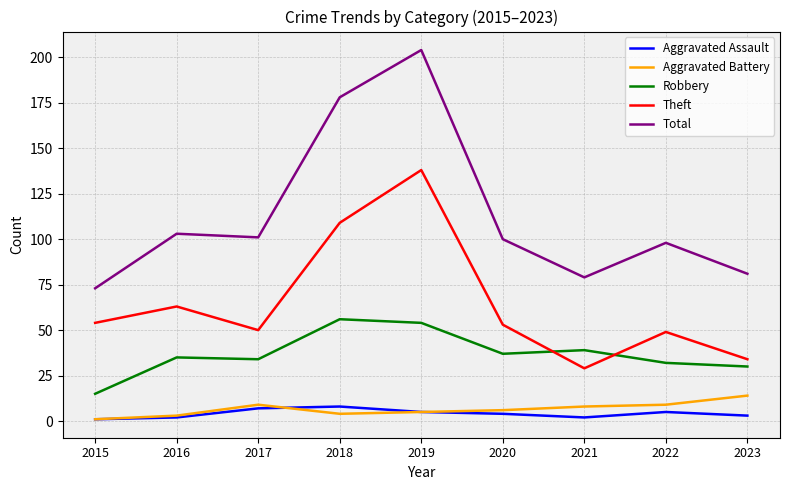

What is the difference between the maximum and minimum values in the Total series?

131